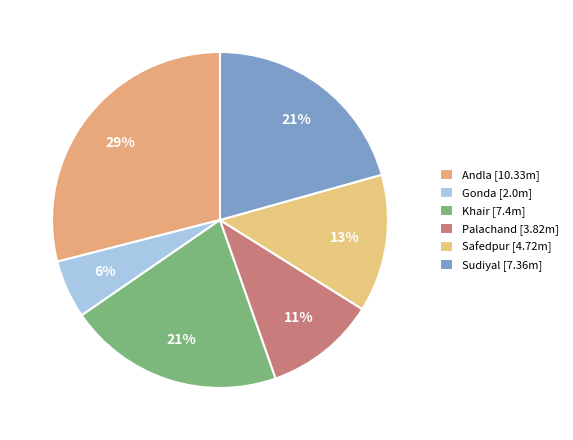

What is the change in value from Andla to Khair?

-2.9